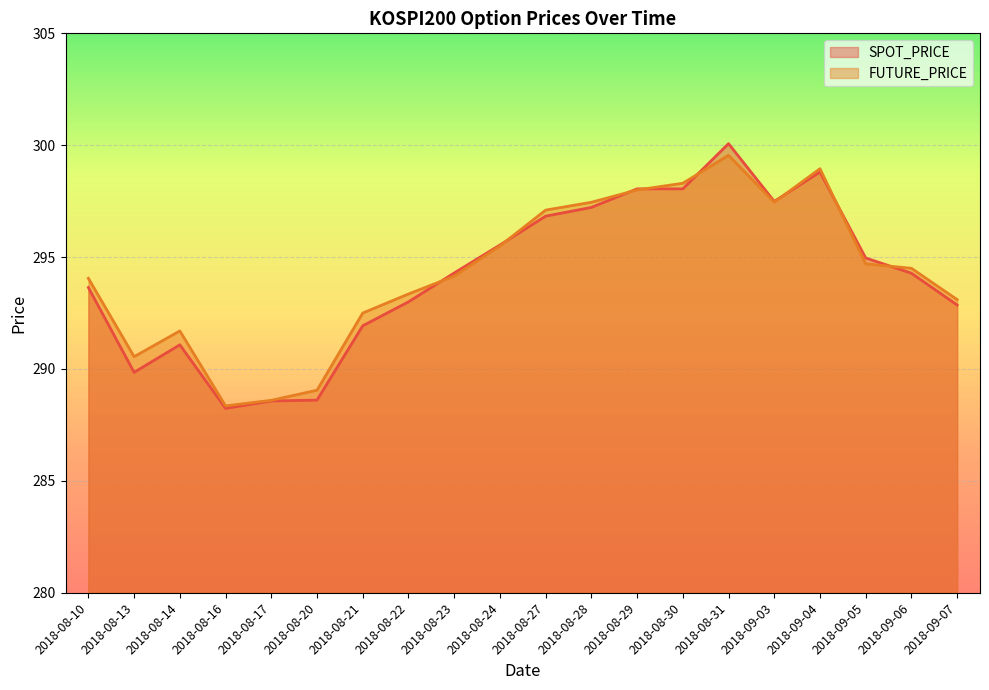

True or false: SPOT_PRICE has a value of 418.8 at 2018-09-05.

False